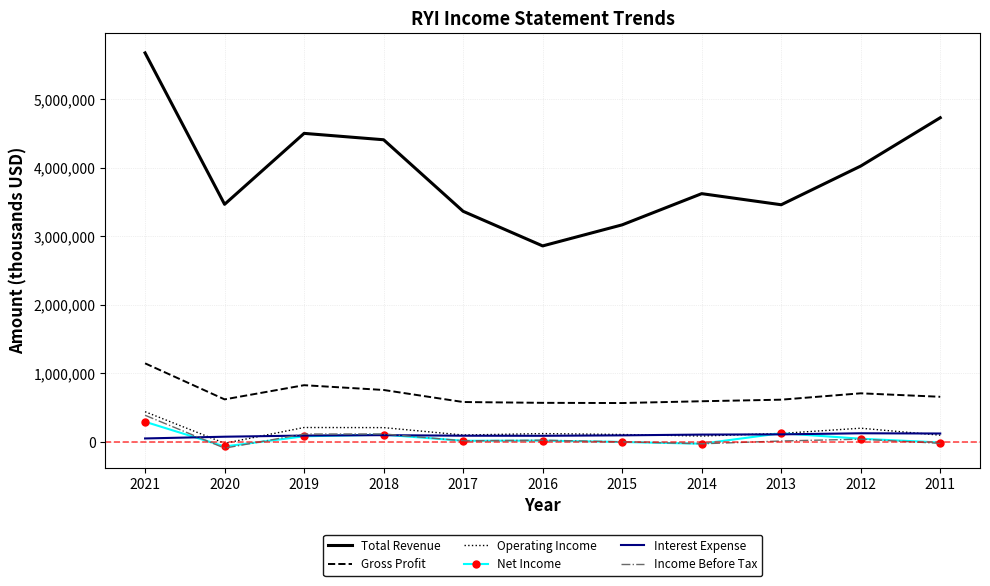

True or false: Net Income and Gross Profit intersect in this chart.

False